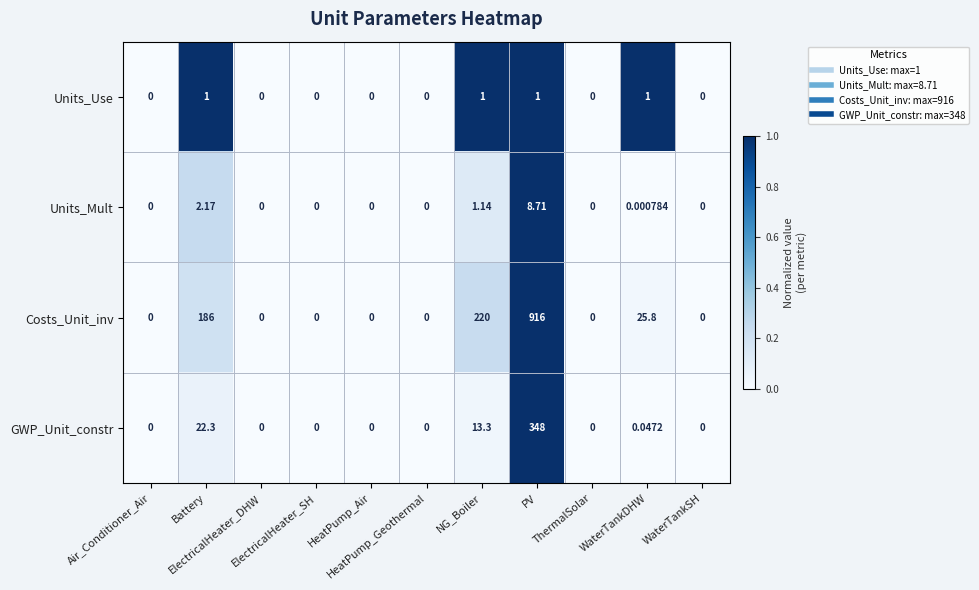

Count the number of data series in this chart.

4